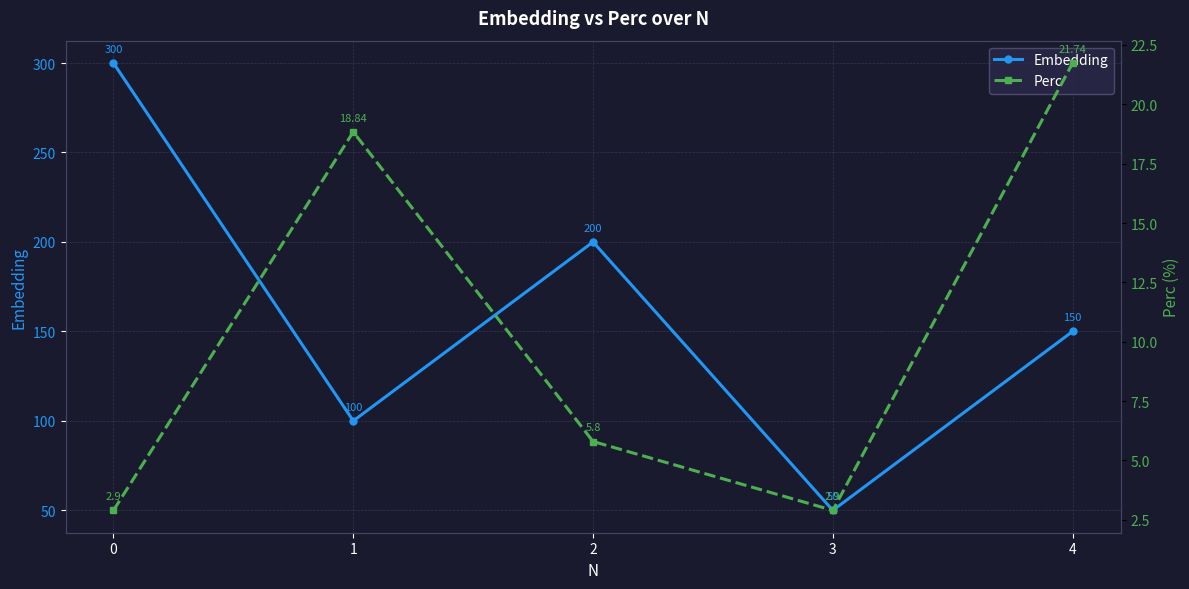

What is the maximum value shown in the chart?

300.0